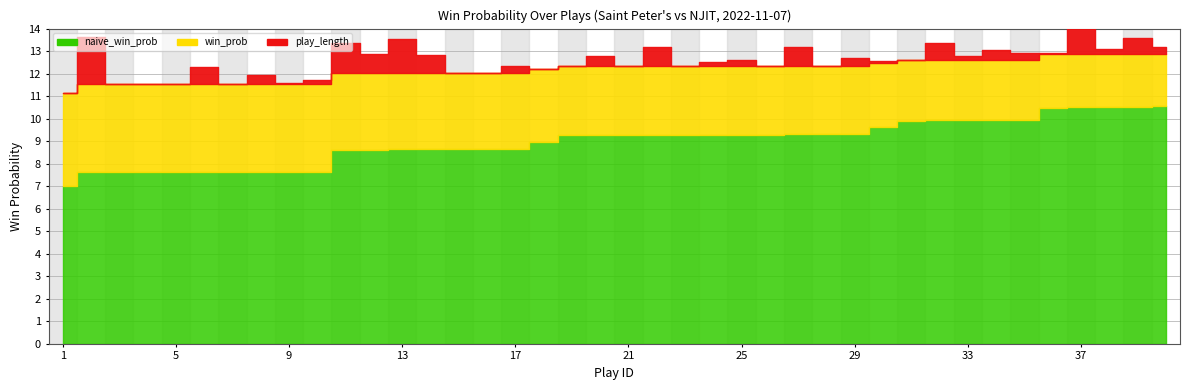

Rank the categories by naive_win_prob value from highest to lowest.

40, 39, 38, 37, 36, 35, 34, 33, 32, 31, 30, 29, 27, 28, 25, 26, 24, 22, 23, 20, 21, 19, 18, 17, 14, 15, 16, 13, 12, 11, 10, 9, 8, 6, 7, 2, 3, 4, 5, 1